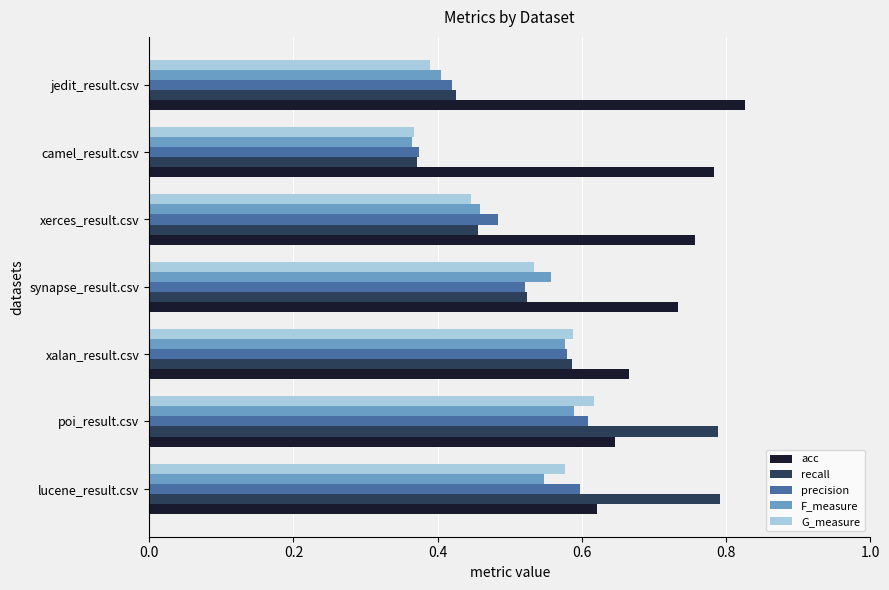

At which label is F_measure closest to 0?

camel_result.csv